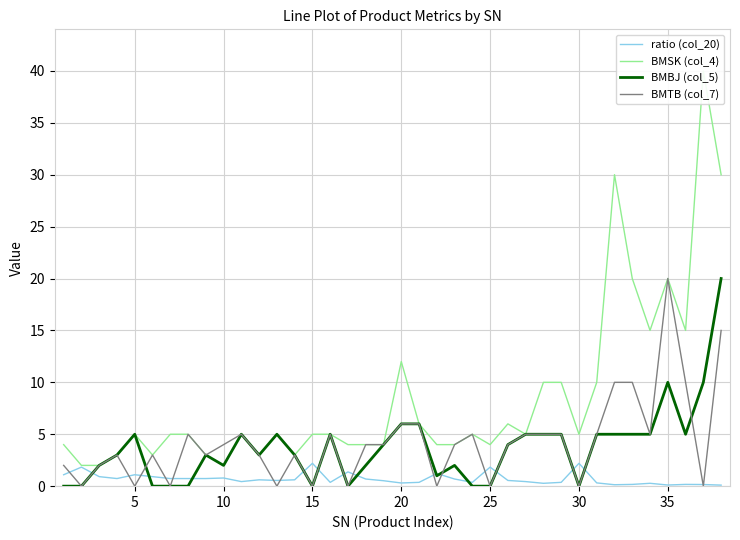

Reading left to right, extract all data points from this chart.

ratio (col_20): 1.1	1.8	0.9	0.7	1.1	0.9	0.7	0.7	0.7	0.8	0.4	0.6	0.6	0.6	2.2	0.4	1.4	0.7	0.5	0.3	0.4	1.2	0.7	0.4	1.8	0.6	0.4	0.3	0.4	2.2	0.3	0.1	0.2	0.3	0.1	0.2	0.2	0.1
BMSK (col_4): 4.0	2.0	2.0	3.0	5.0	3.0	5.0	5.0	3.0	2.0	5.0	3.0	5.0	3.0	5.0	5.0	4.0	4.0	4.0	12.0	6.0	4.0	4.0	5.0	4.0	6.0	5.0	10.0	10.0	5.0	10.0	30.0	20.0	15.0	20.0	15.0	40.0	30.0
BMBJ (col_5): 0.0	0.0	2.0	3.0	5.0	0.0	0.0	0.0	3.0	2.0	5.0	3.0	5.0	3.0	0.0	5.0	0.0	2.0	4.0	6.0	6.0	1.0	2.0	0.0	0.0	4.0	5.0	5.0	5.0	0.0	5.0	5.0	5.0	5.0	10.0	5.0	10.0	20.0
BMTB (col_7): 2.0	0.0	2.0	3.0	0.0	3.0	0.0	5.0	3.0	4.0	5.0	3.0	0.0	3.0	0.0	5.0	0.0	4.0	4.0	6.0	6.0	0.0	4.0	5.0	0.0	4.0	5.0	5.0	5.0	0.0	5.0	10.0	10.0	5.0	20.0	10.0	0.0	15.0